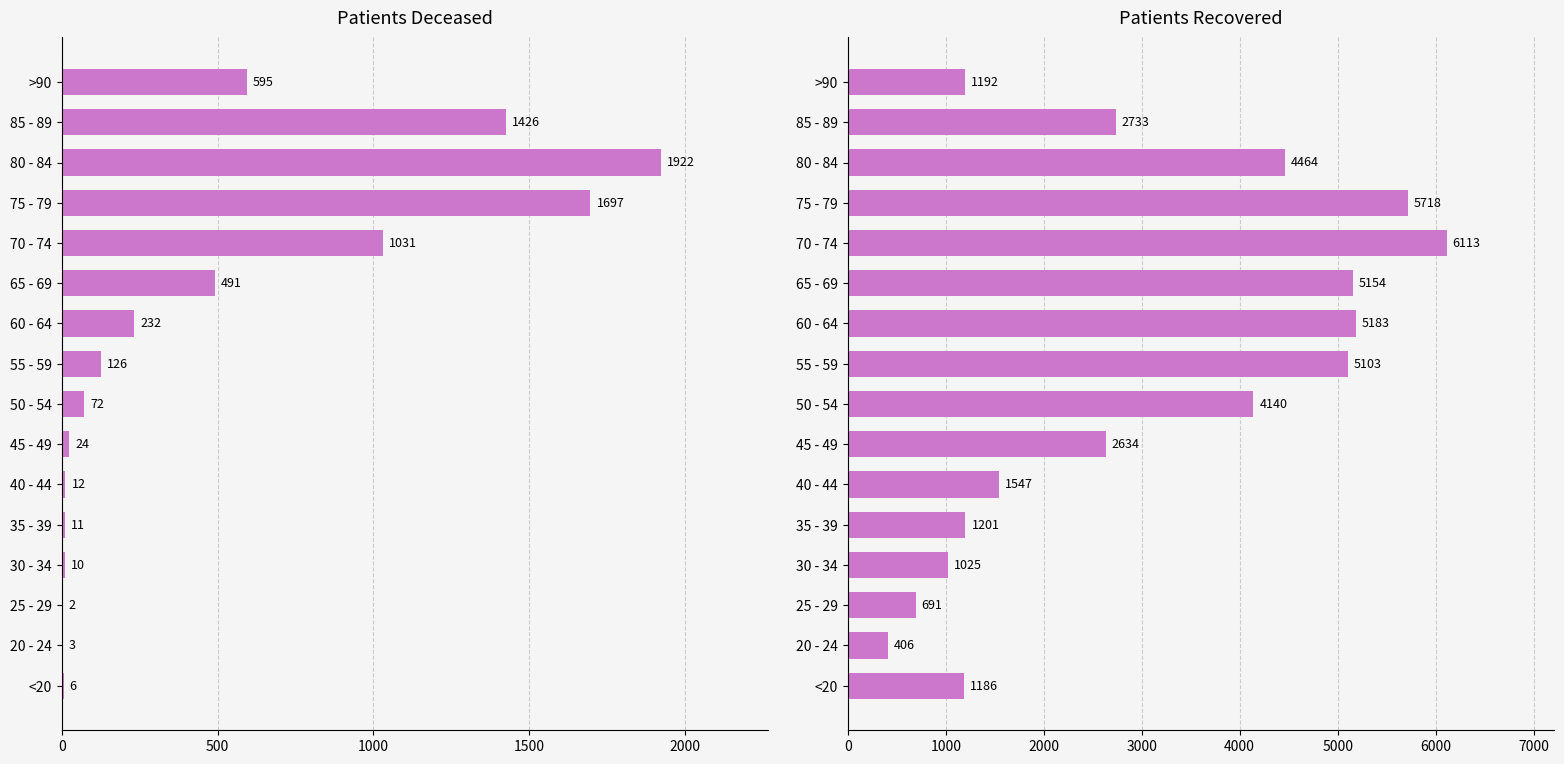

Count the number of data series in this chart.

2